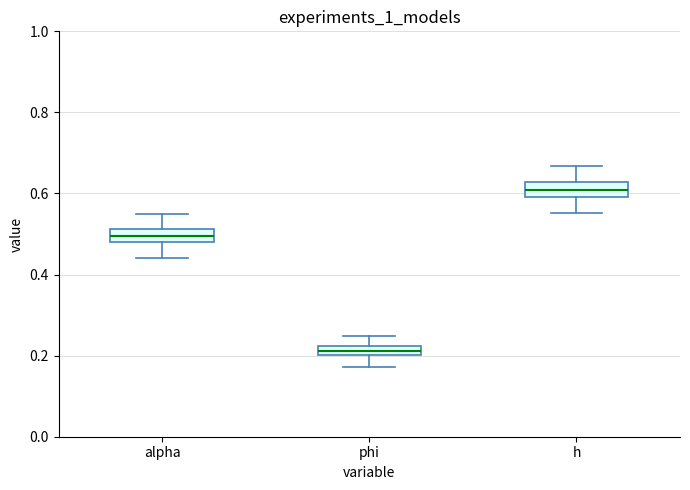

Where is the lower edge of the box for phi on the y-axis? The values are not printed on the chart, so give them approximately, as read against the axis.

0.20